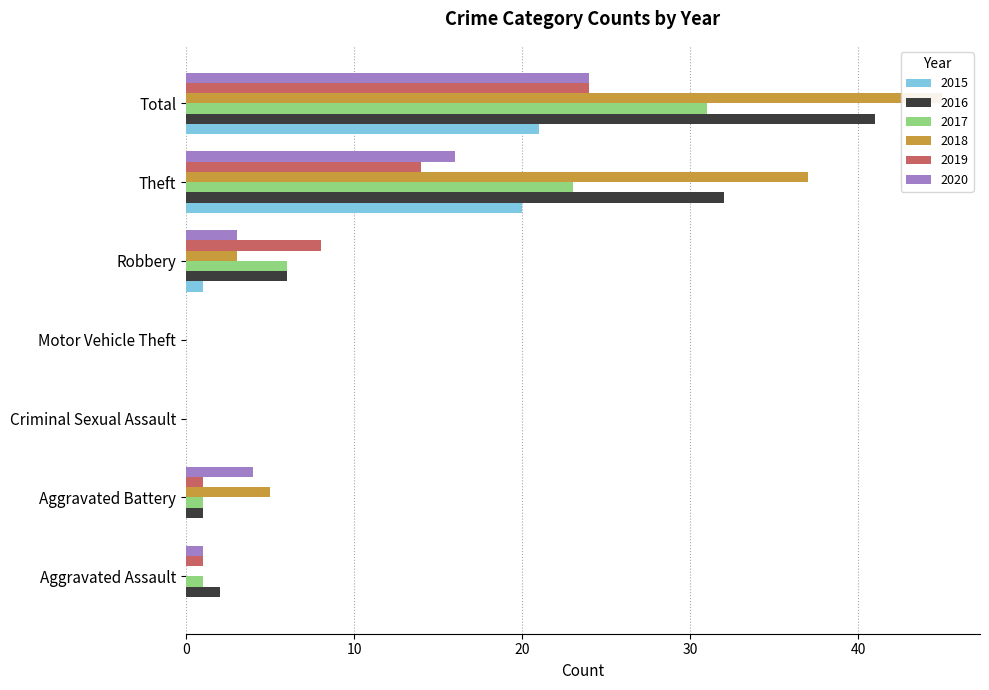

Rank the series by their maximum value, from highest to lowest.

2018, 2016, 2017, 2019, 2020, 2015